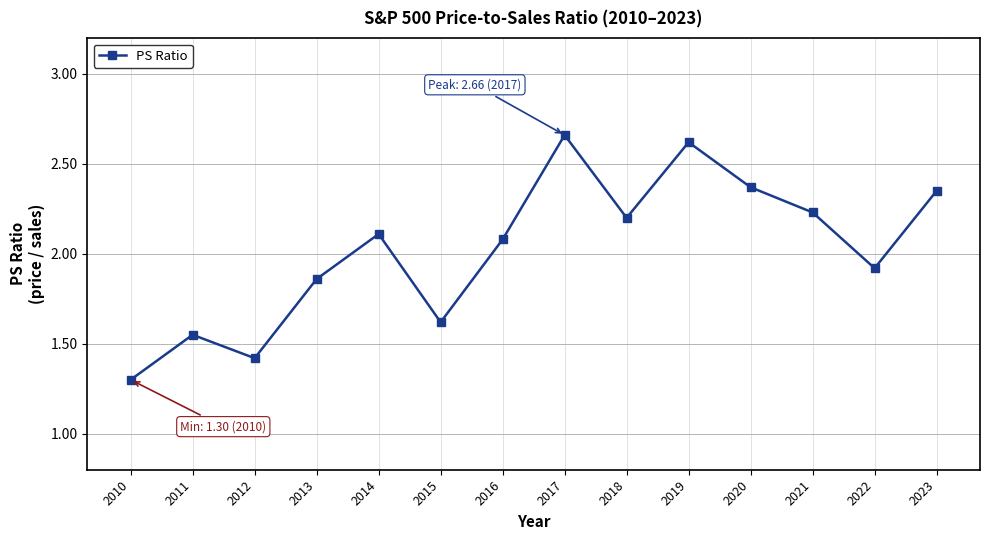

At which category does the chart reach its minimum across all series?

2010